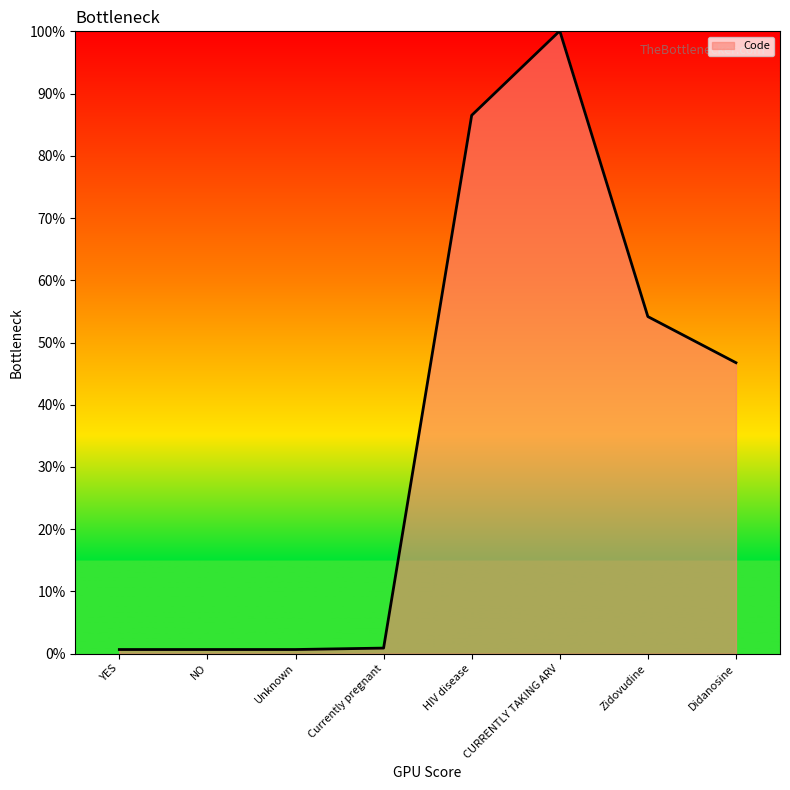

True or false: the data shows 255794 at CURRENTLY TAKING ARV.

False